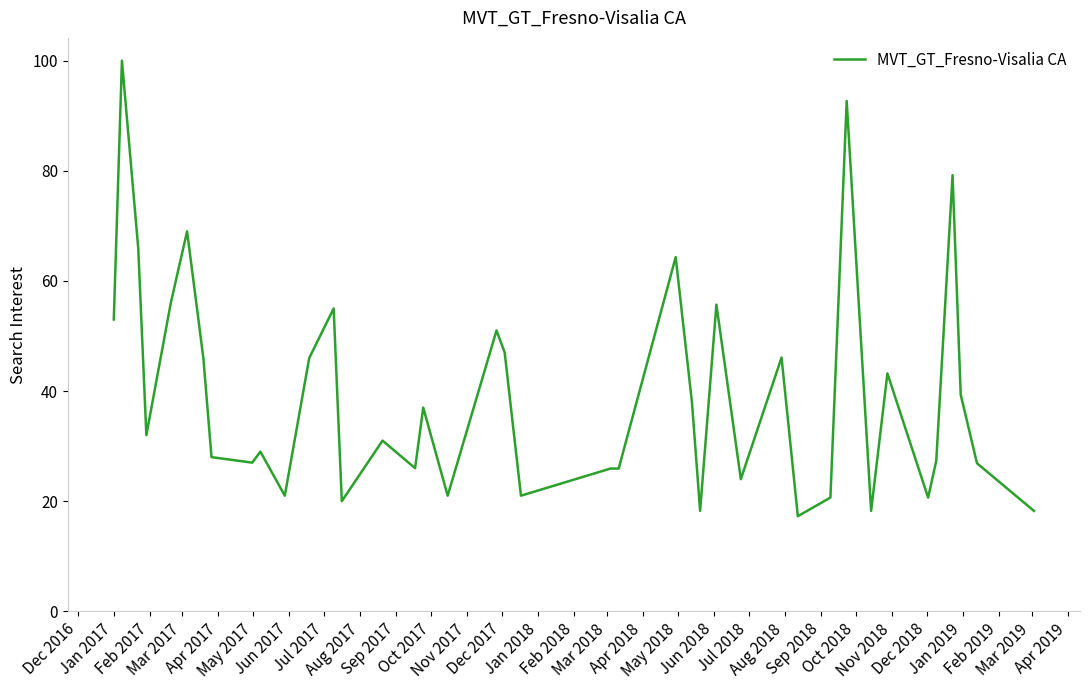

What is the sum of all values?

1583.8